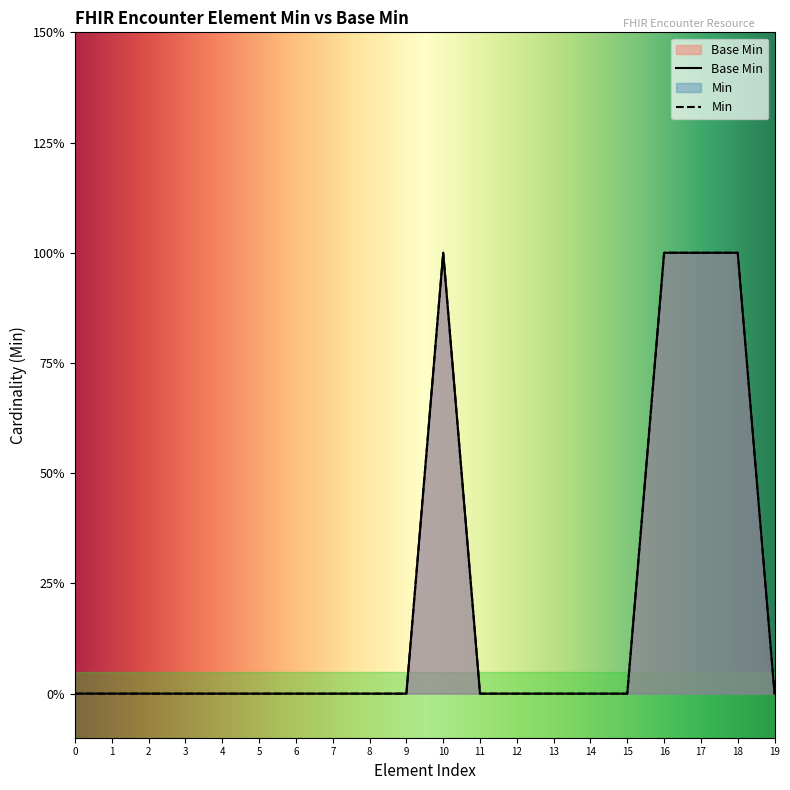

Count the Base Min values in the range 0 to 1.

20